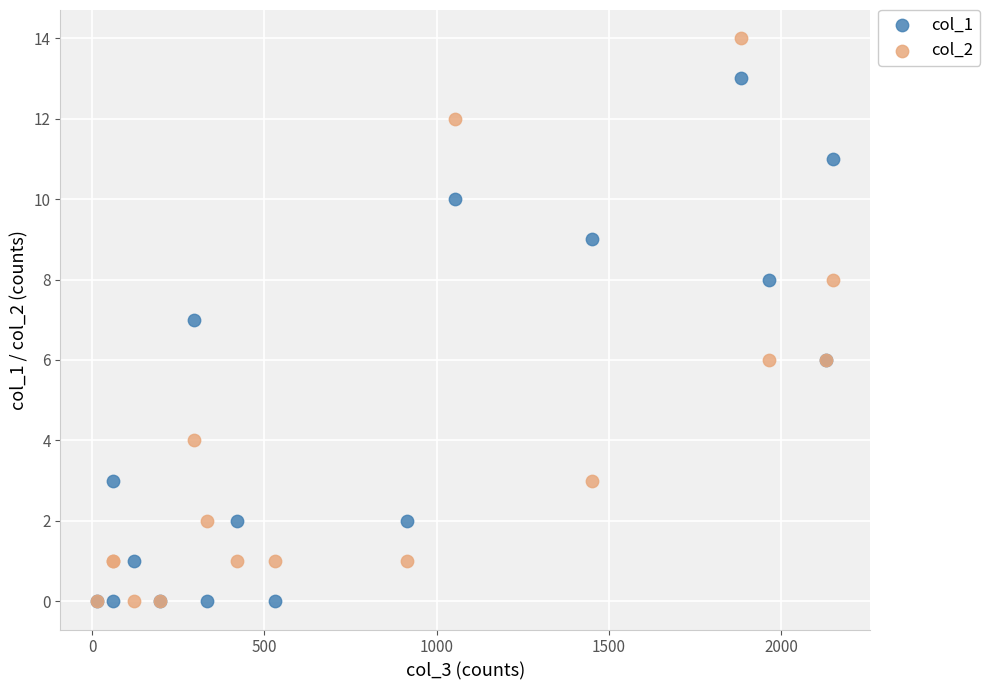

What are all the series names shown in the legend?

col_1, col_2